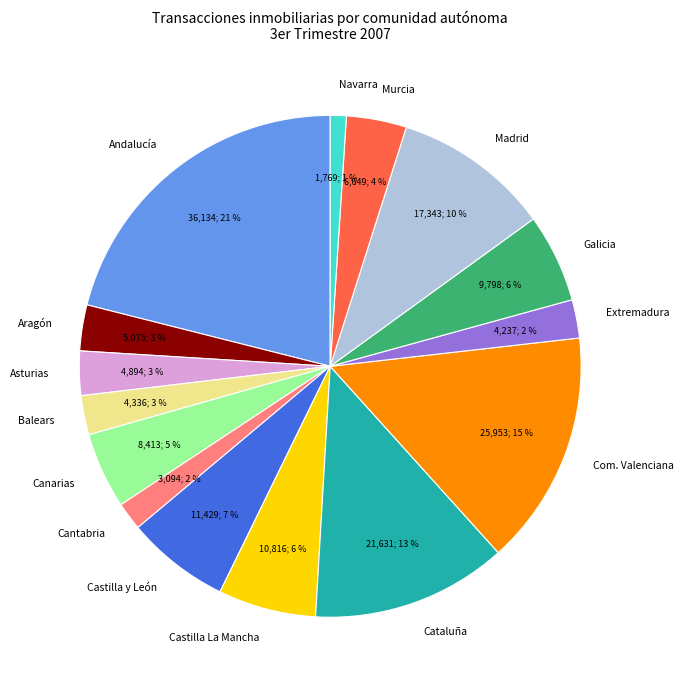

Which category has the biggest portion of the pie?

Andalucía